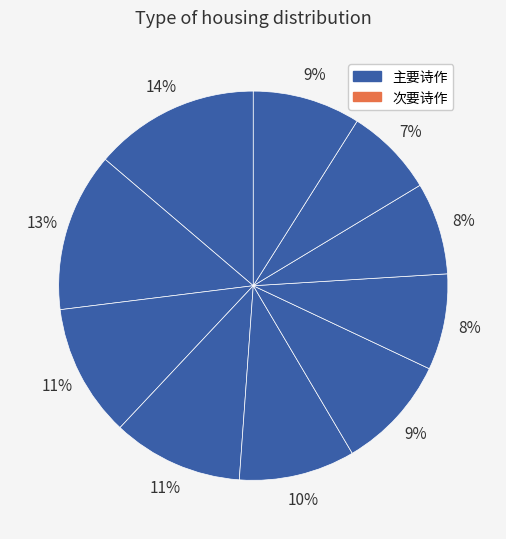

How many segments does this pie chart have?

10